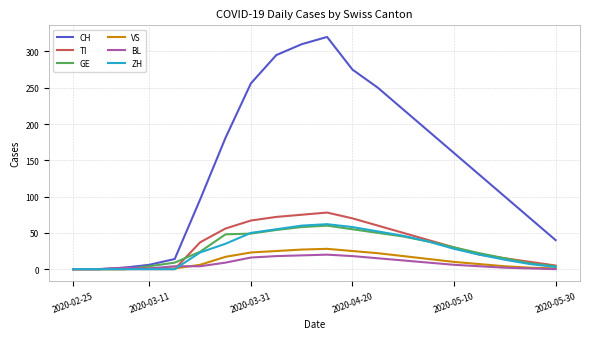

Which series has the largest total across all categories?

CH